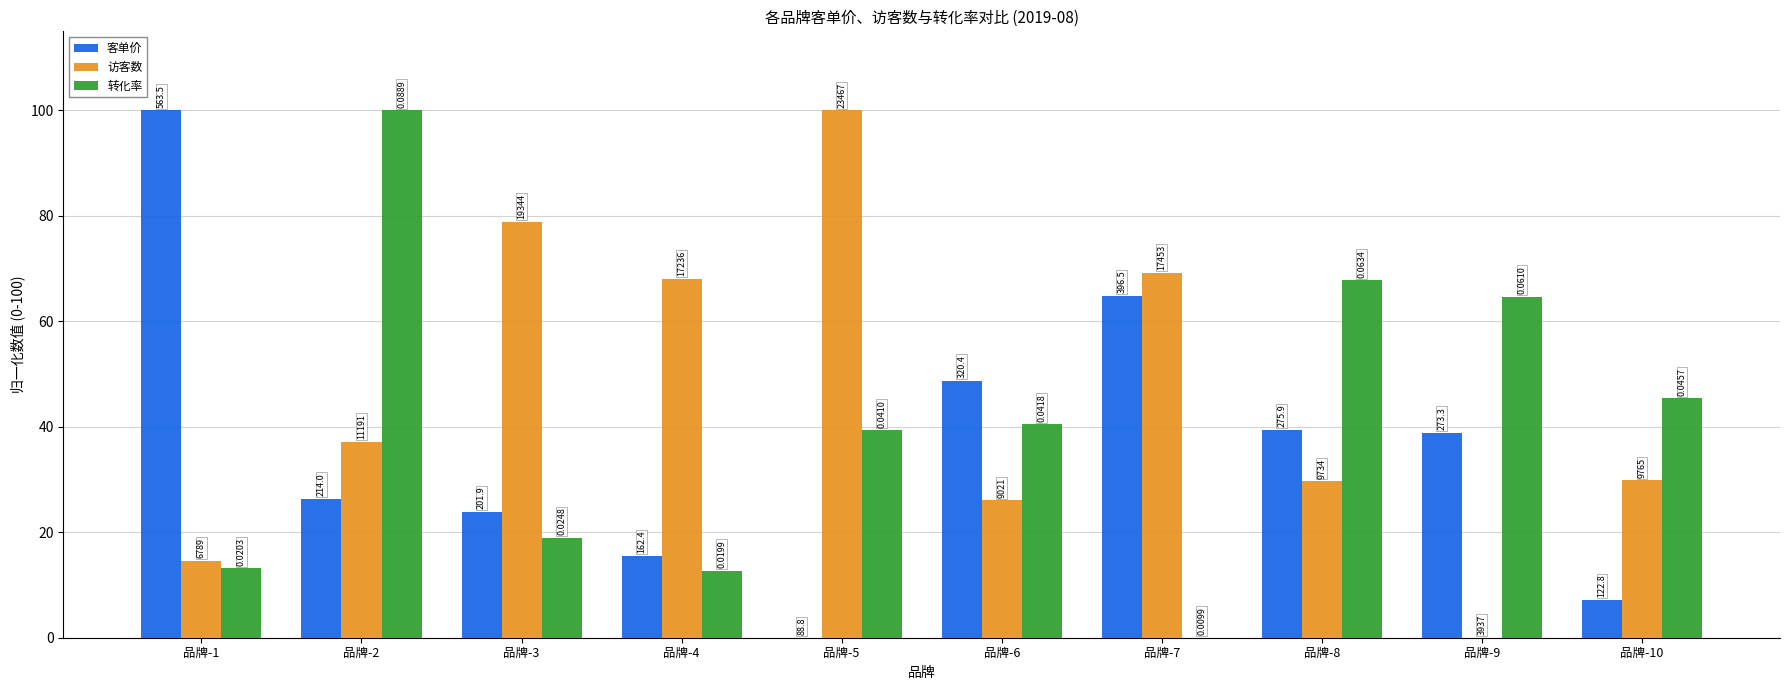

What are all the series names shown in the legend?

客单价, 访客数, 转化率